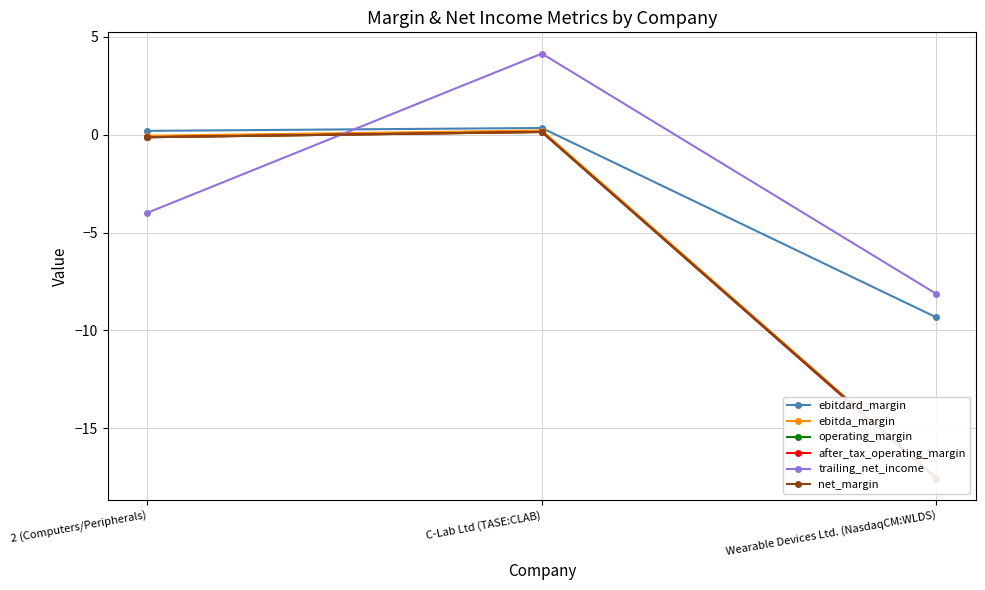

The operating_margin series shows -0.1 at 2 (Computers/Peripherals). True or false?

True